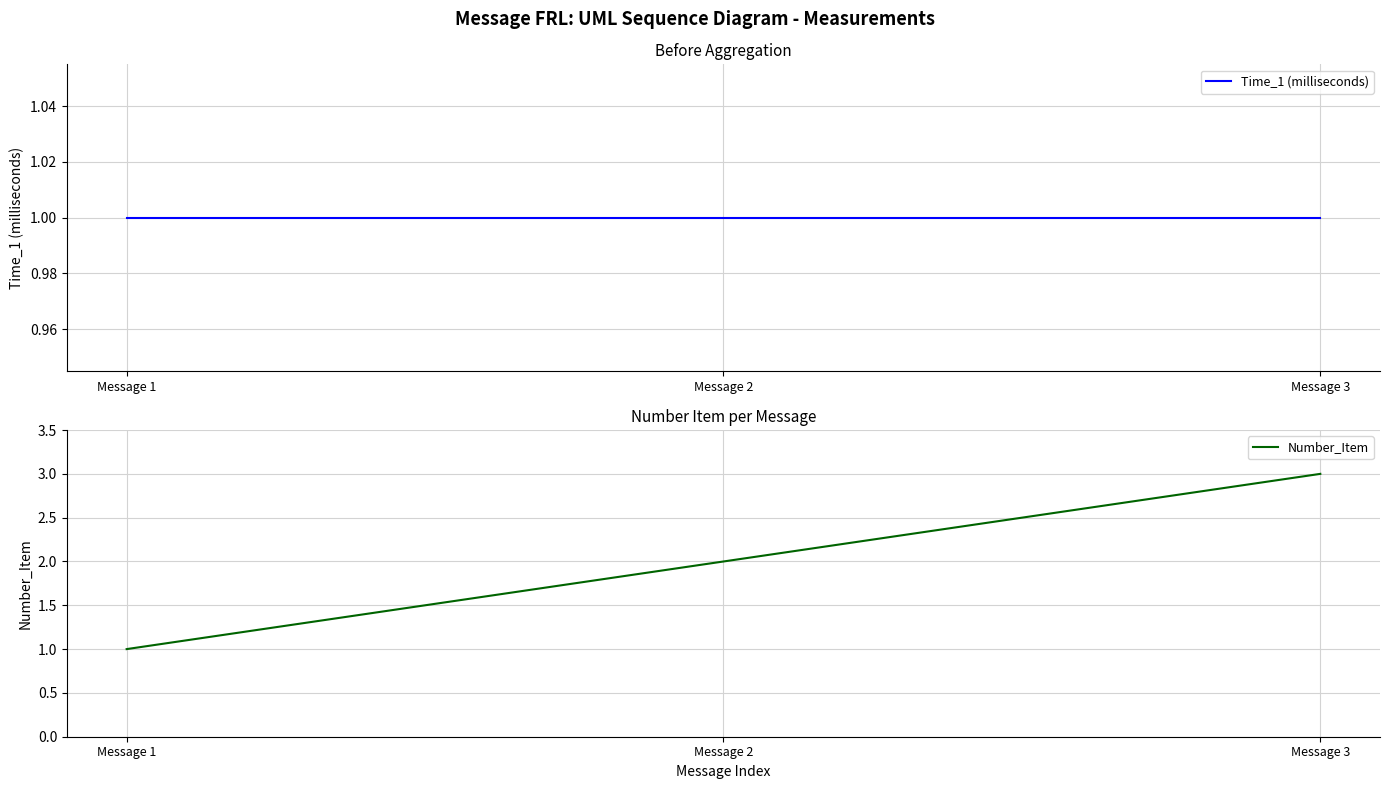

Is it true that Number_Item equals 2 at Message 2?

True